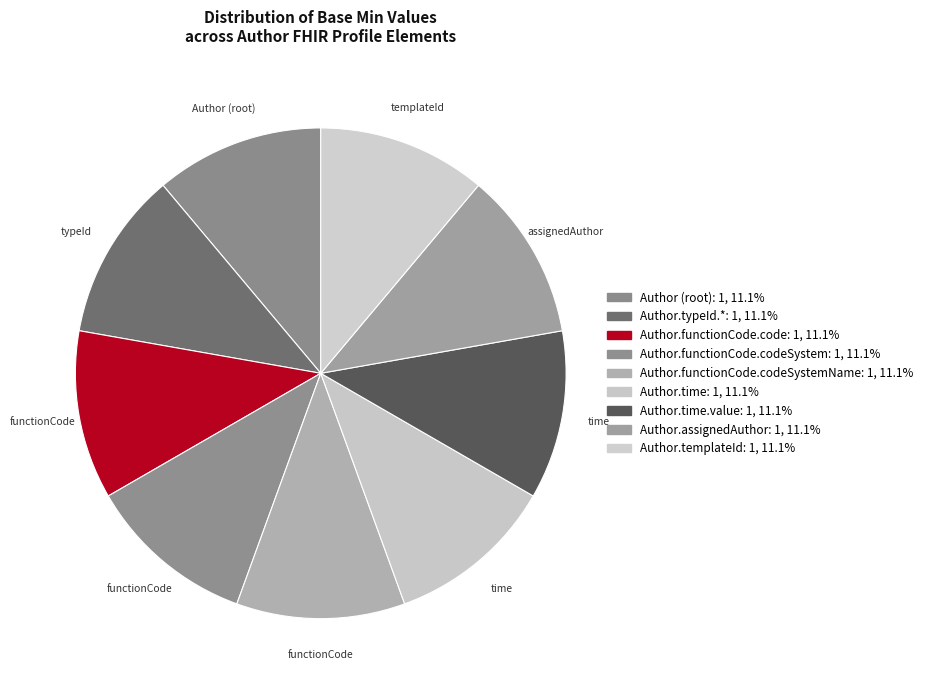

How many segments does this pie chart have?

9